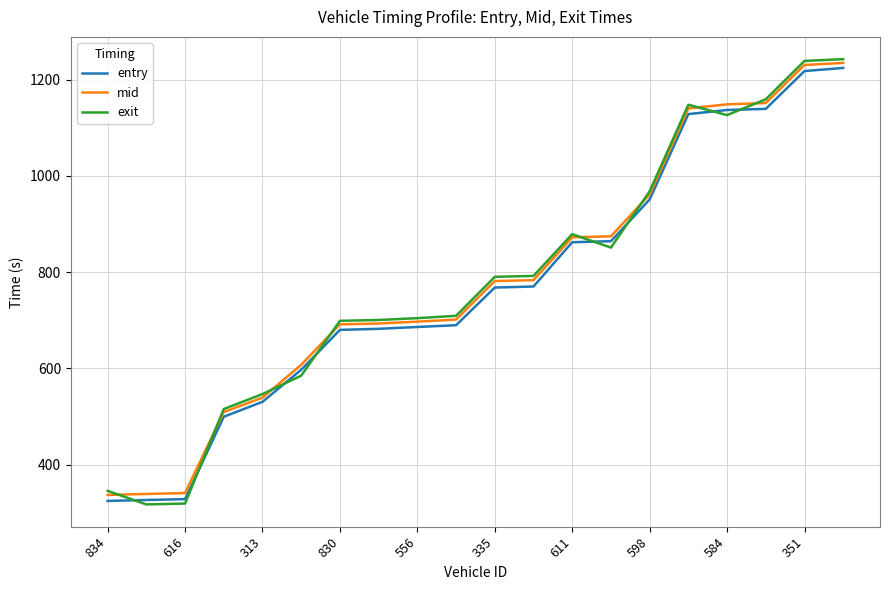

What is the lowest value of the exit series?

317.4